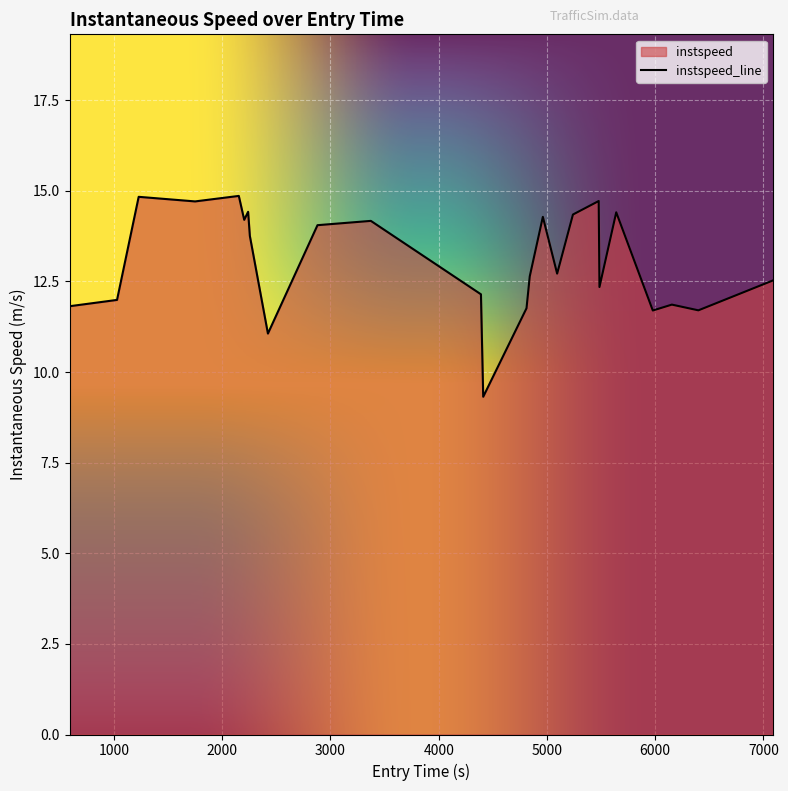

What is the difference between the maximum and minimum values?

5.5